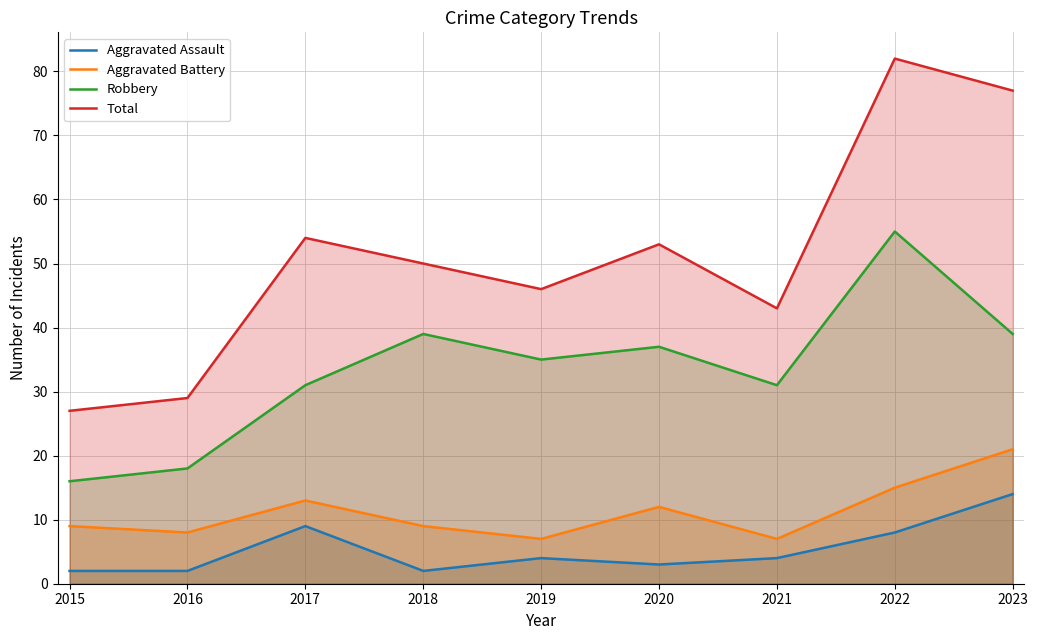

List the series in order of their peak value, highest first.

Total, Robbery, Aggravated Battery, Aggravated Assault